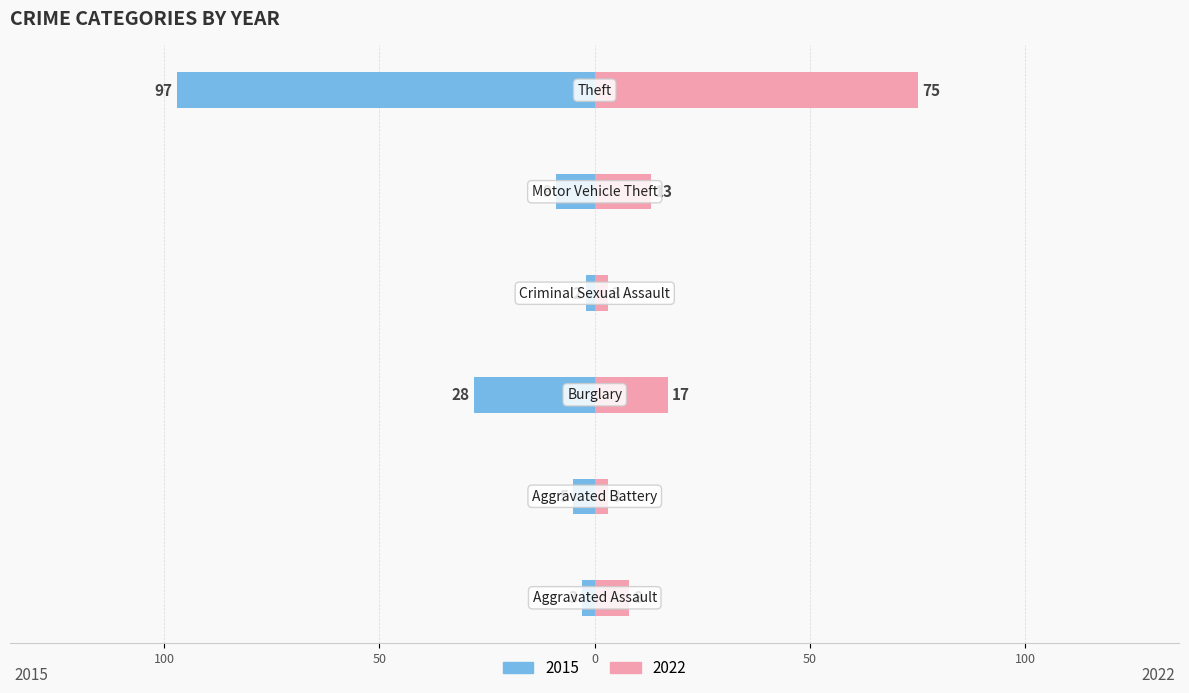

What position from the left is Criminal Sexual Assault?

4